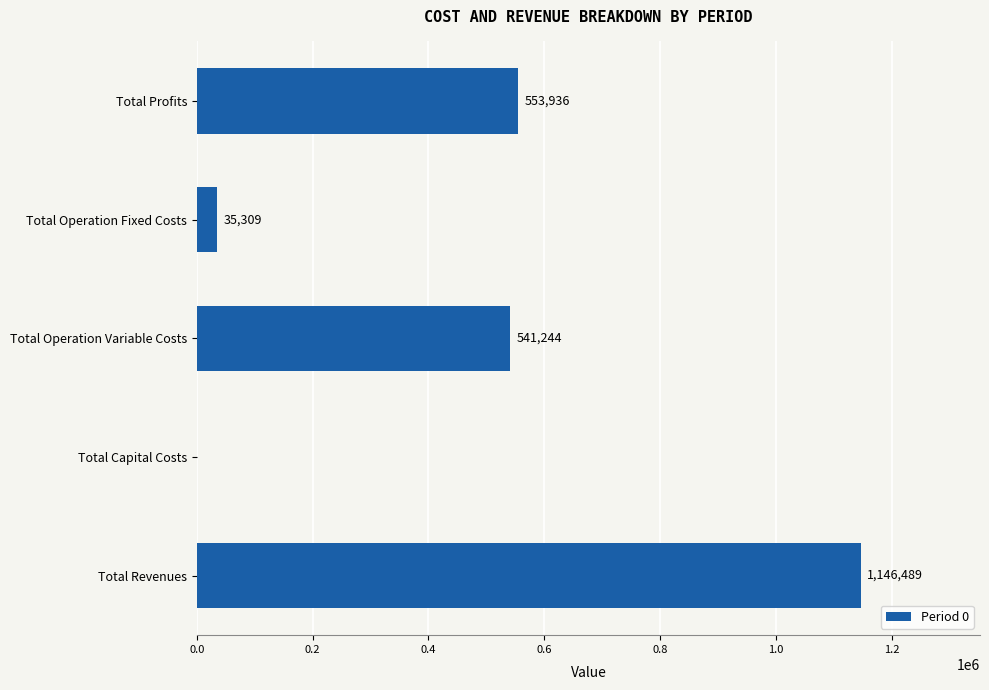

What is the greatest value displayed?

1146488.9